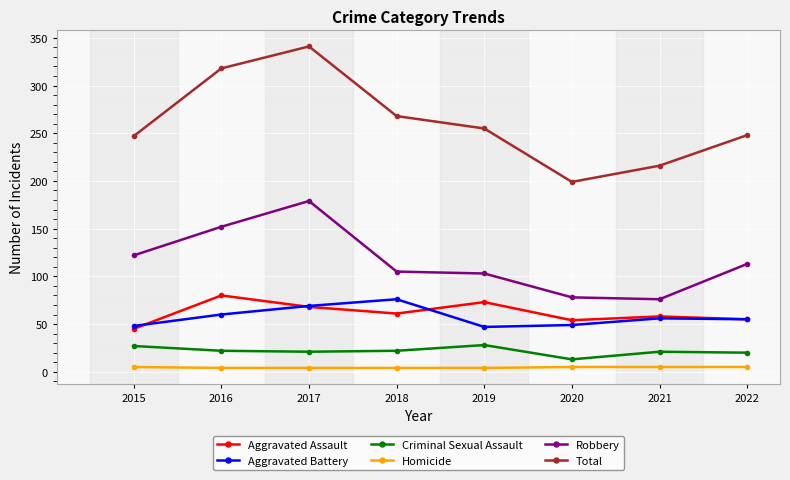

What value does the Aggravated Battery series have at 2021, to the nearest 10?

60